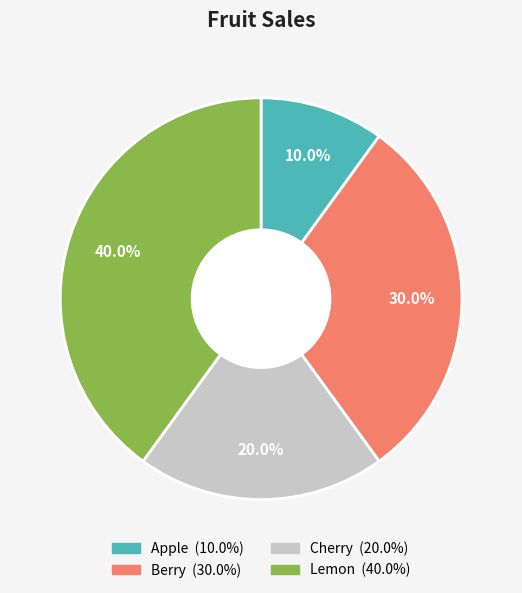

To the nearest percent, what is the difference between the Cherry and Lemon slice percentages?

20%